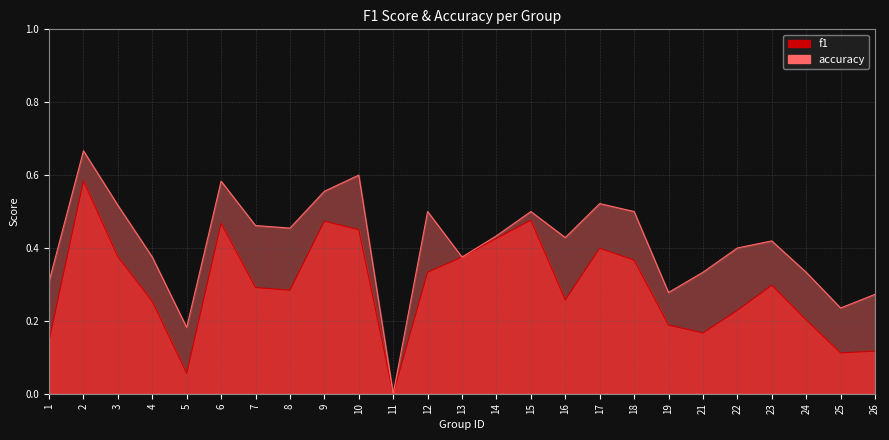

At which category does the chart reach its peak across all series?

2